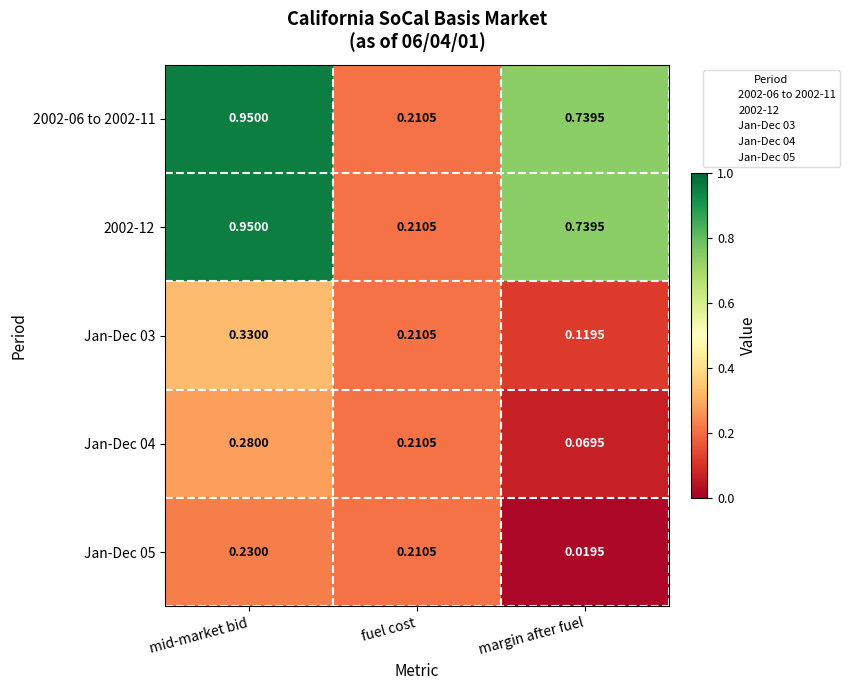

Is the value of Jan-Dec 05 at mid-market bid greater than the value of 2002-12 at fuel cost?

Yes